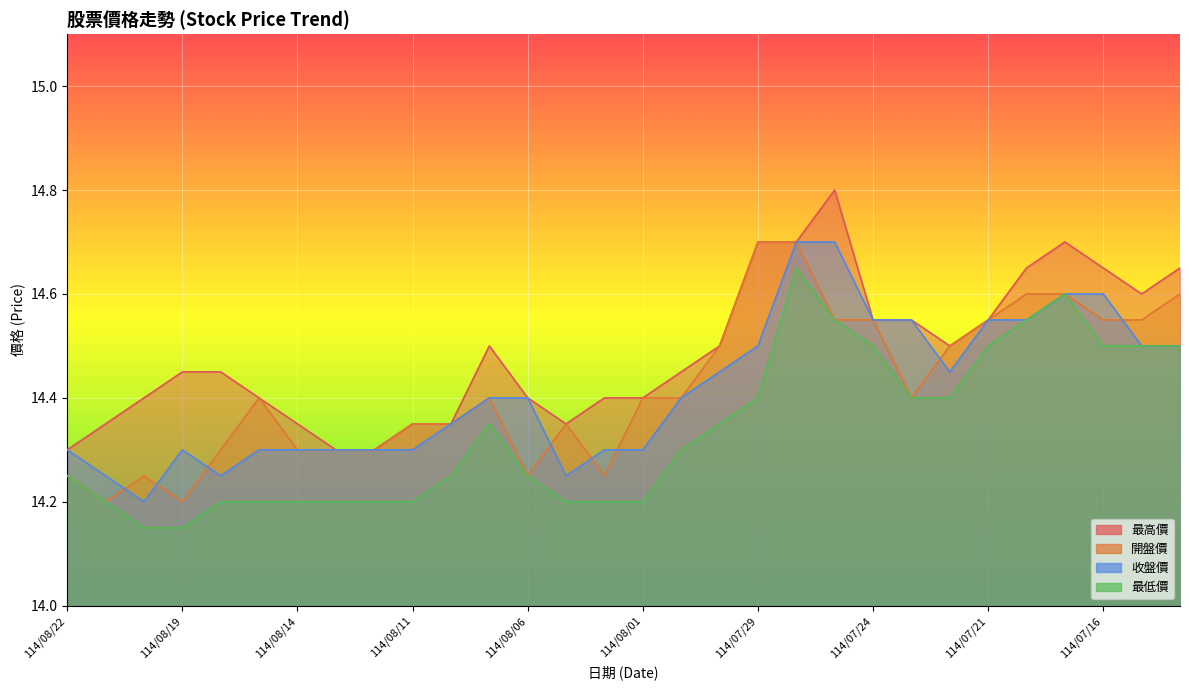

What is the maximum value shown in the chart?

14.8